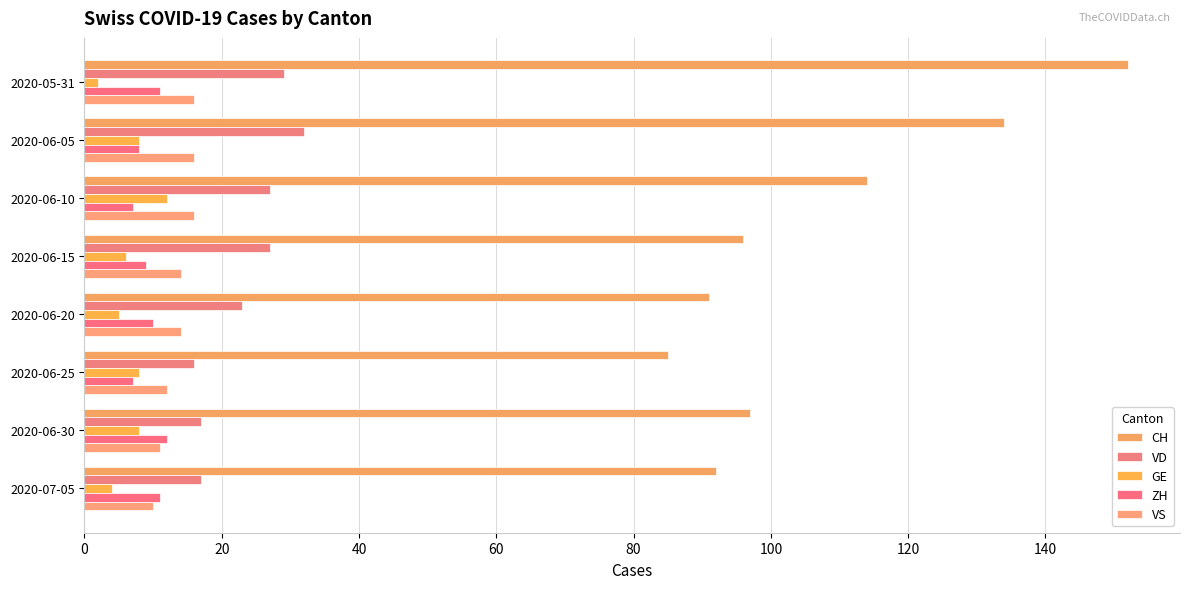

What is the value of the VD bar at the 8th from the left?

17